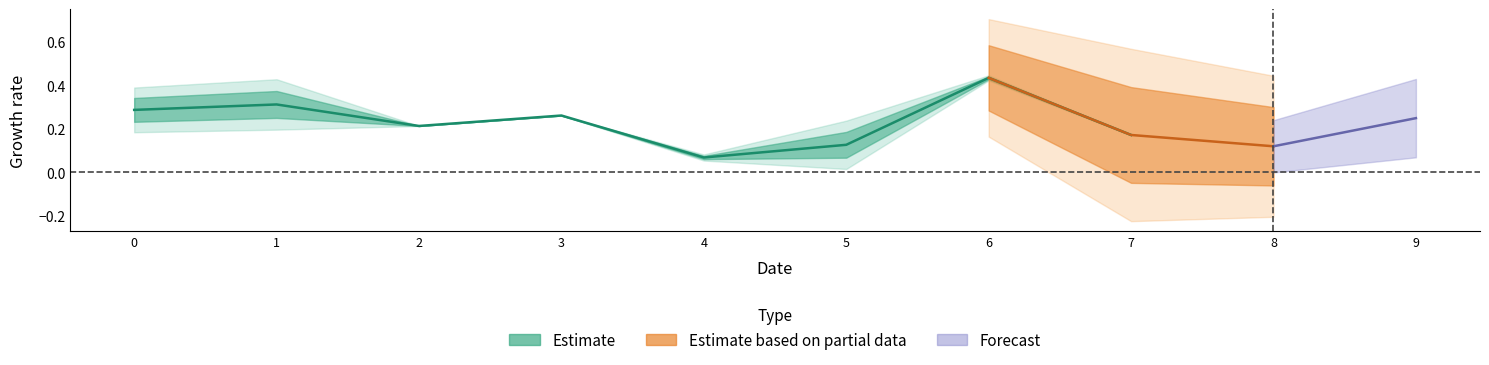

How many categories are shown in the chart?

10